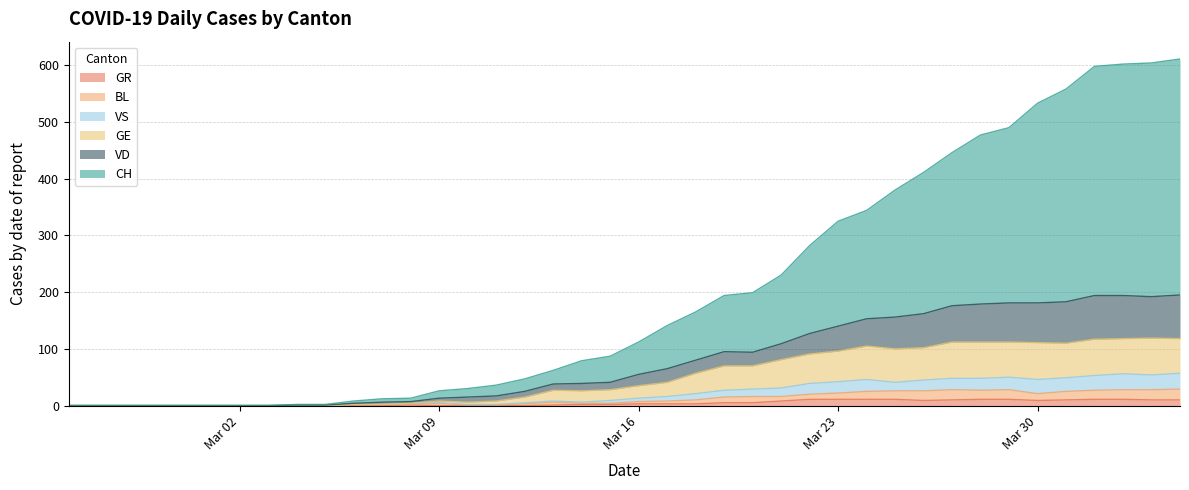

Does the chart display data point markers on the line(s)?

No